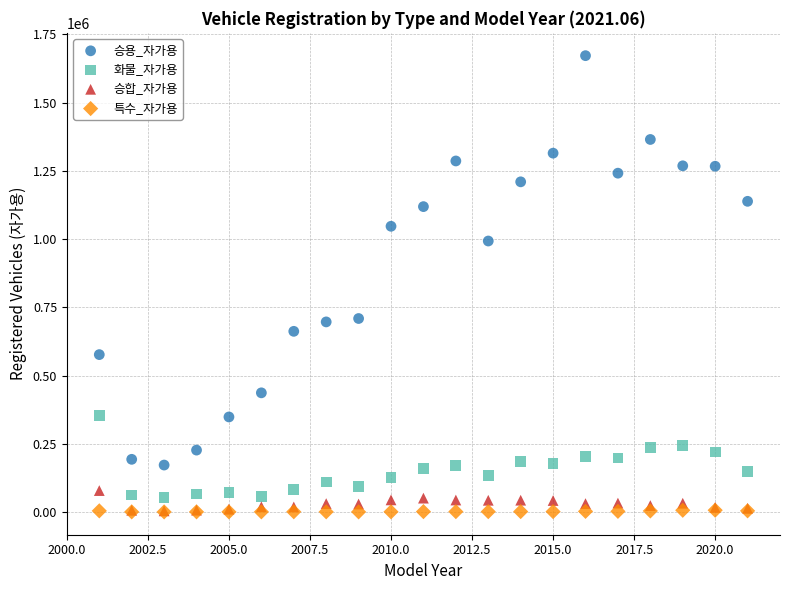

What are all the series names shown in the legend?

승용_자가용, 화물_자가용, 승합_자가용, 특수_자가용